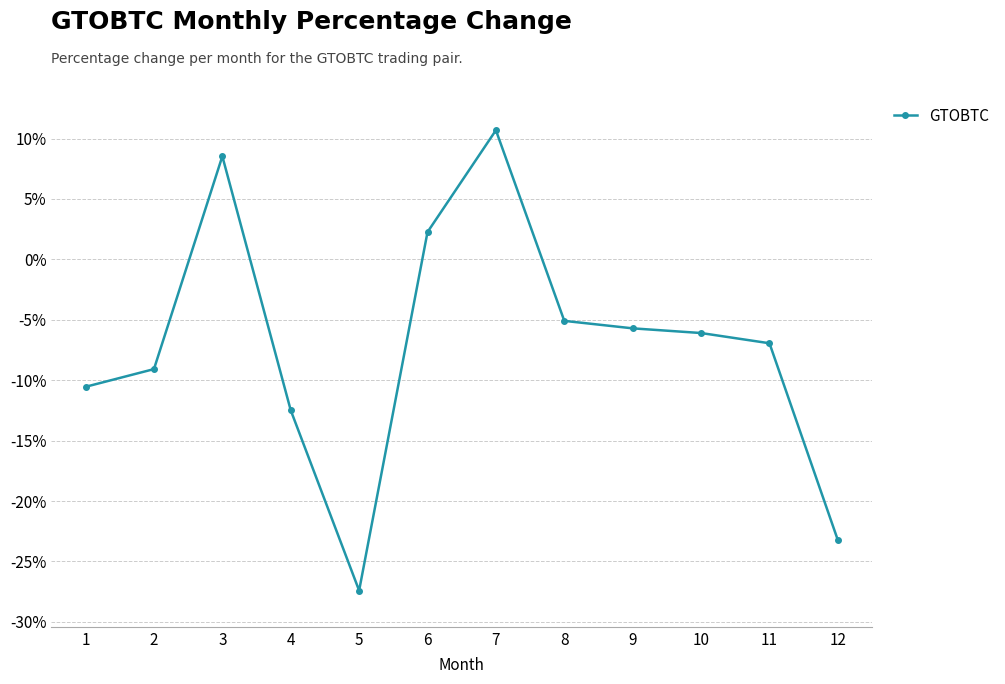

What is the sum of all values?

-85.1